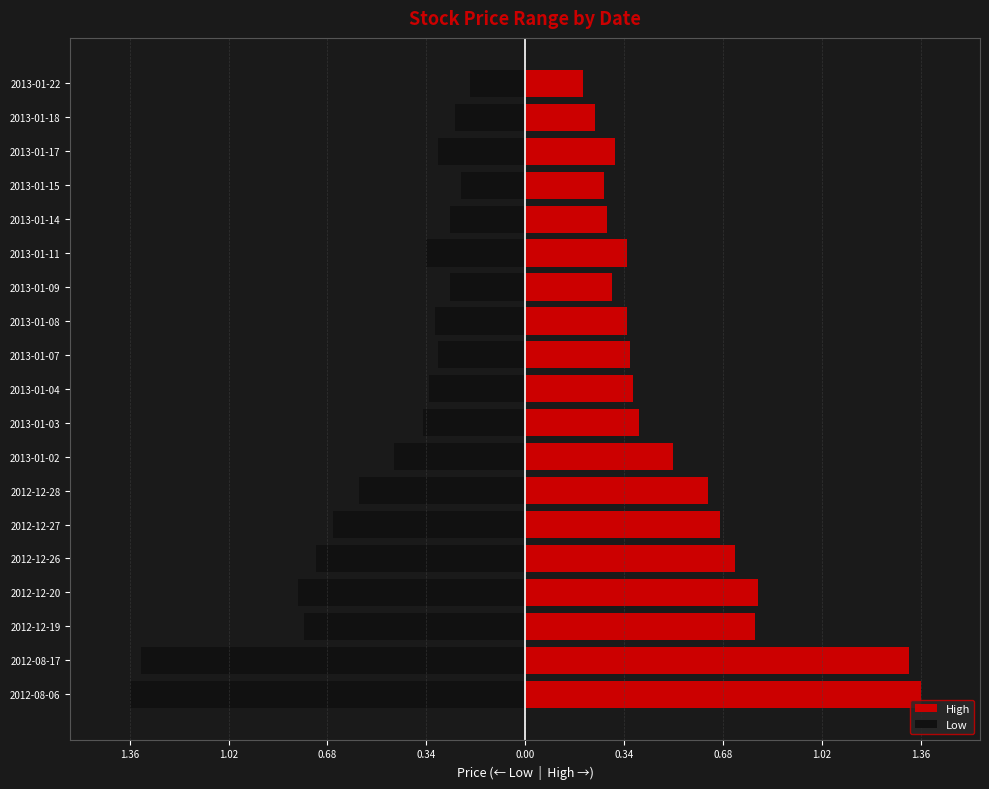

What is the maximum value shown in the chart?

1.4